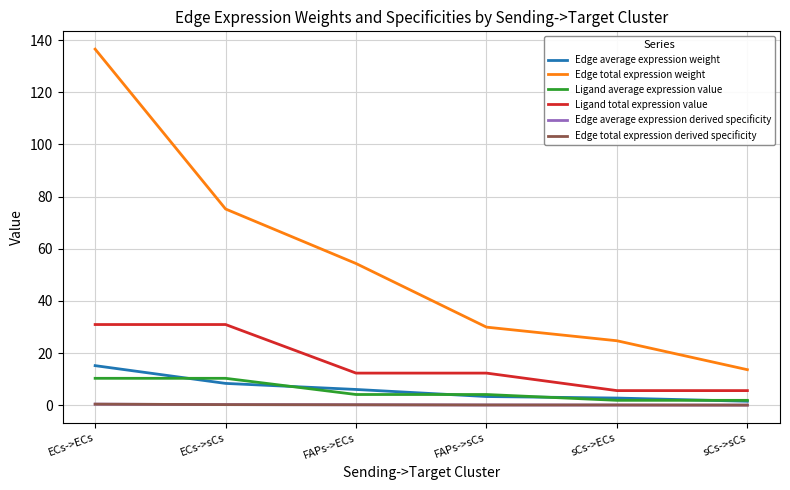

Does the chart have visible grid lines?

Yes